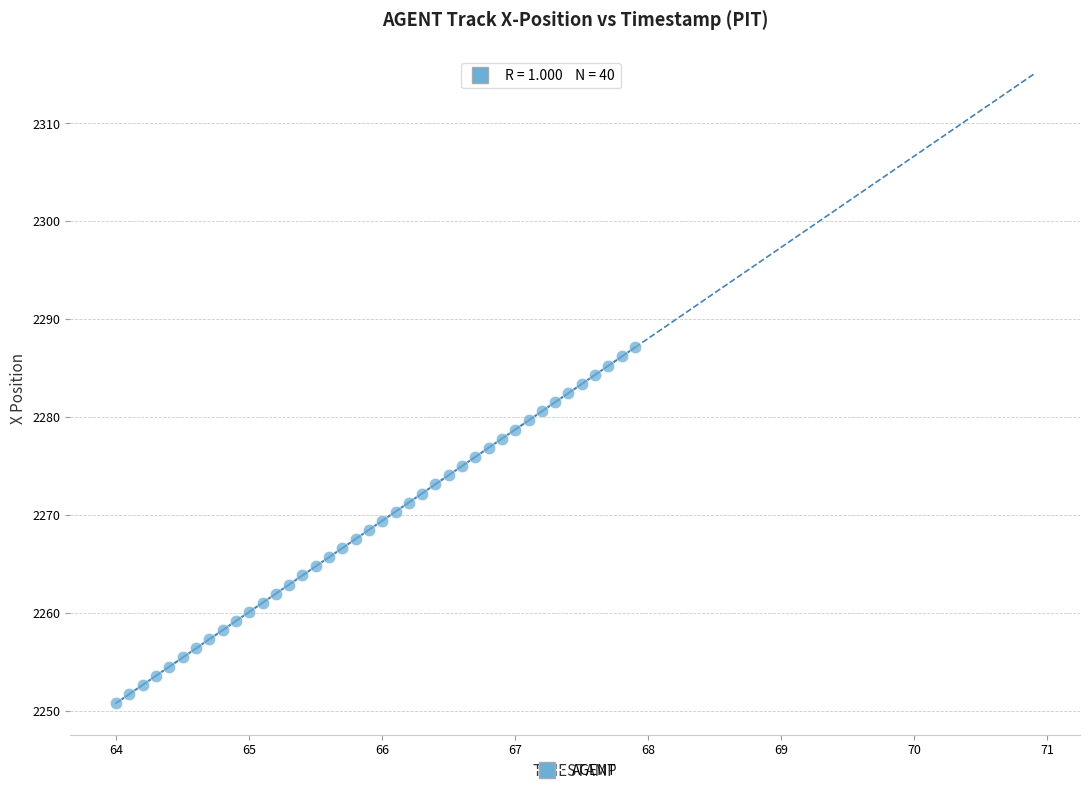

What is the range of X values (max minus min)?

3.9